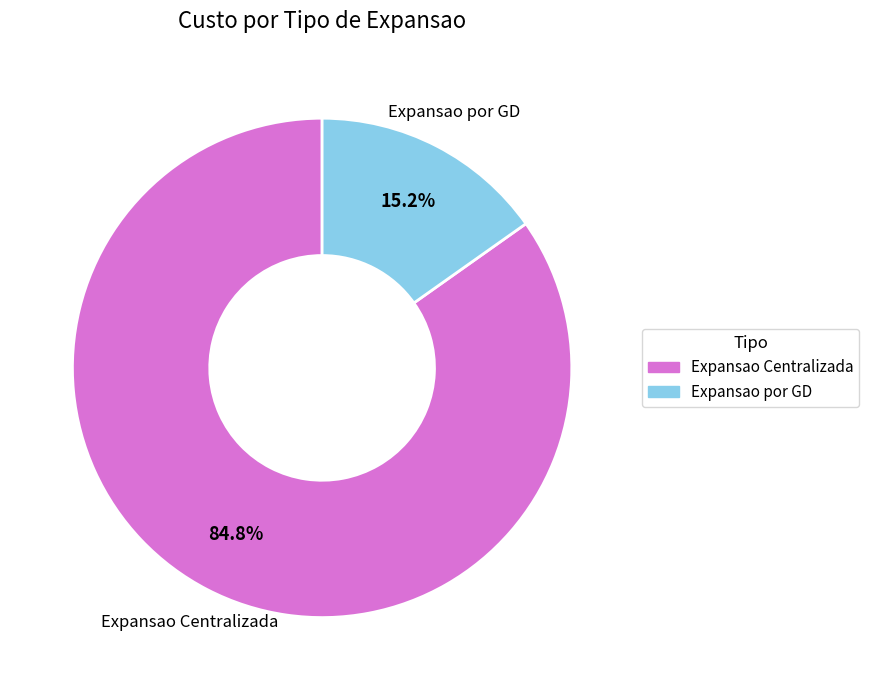

What portion of the pie excludes Expansao por GD?

84.8%